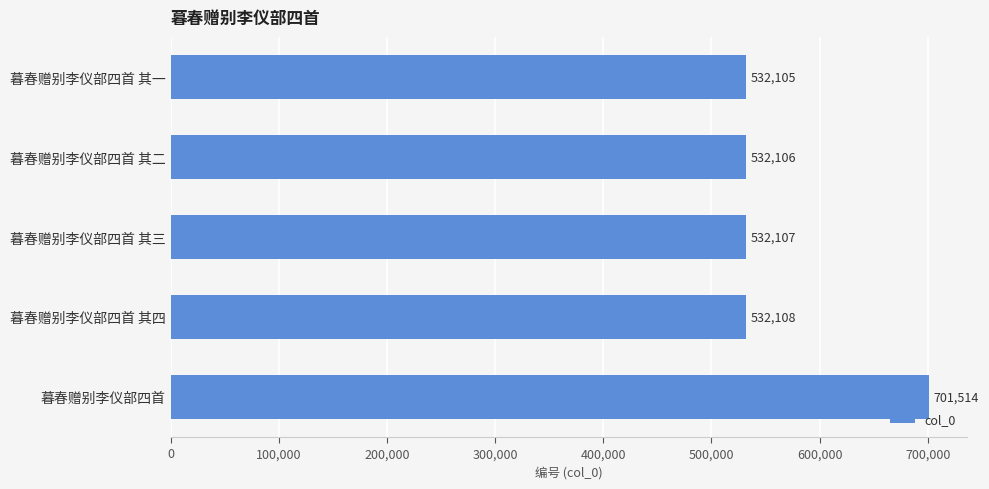

Approximately how many times larger is the value at 暮春赠别李仪部四首 其一 compared to 暮春赠别李仪部四首 其四?

1.0